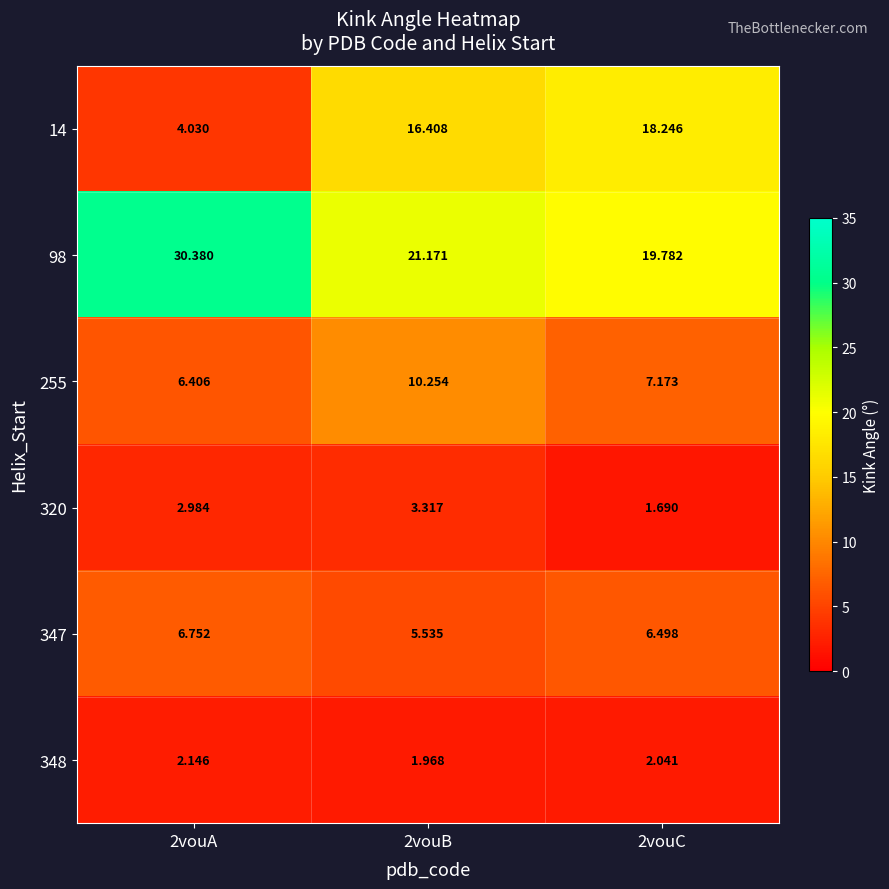

Is the value of 347 at 2vouB greater than the value of 255 at 2vouB?

No